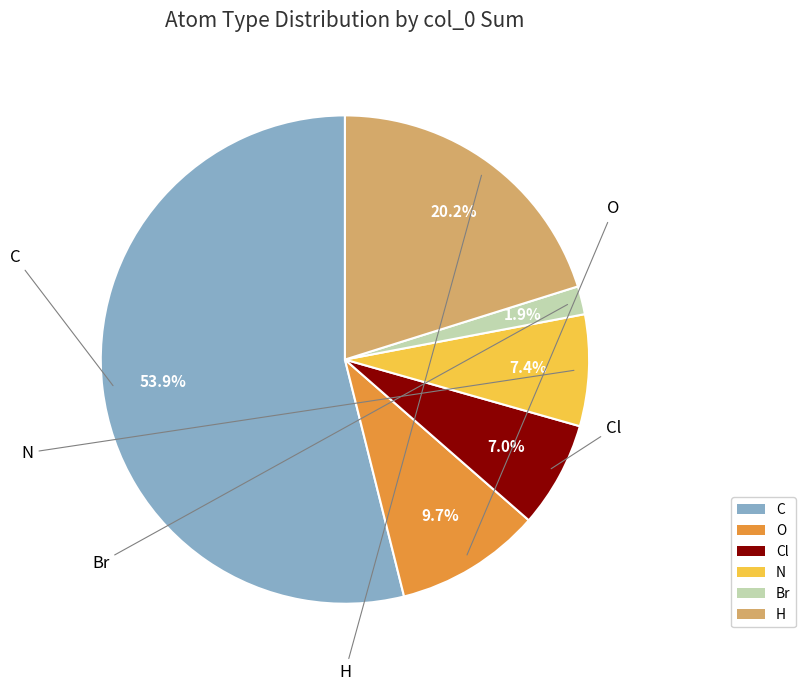

Is there any slice that represents more than half of the pie?

Yes